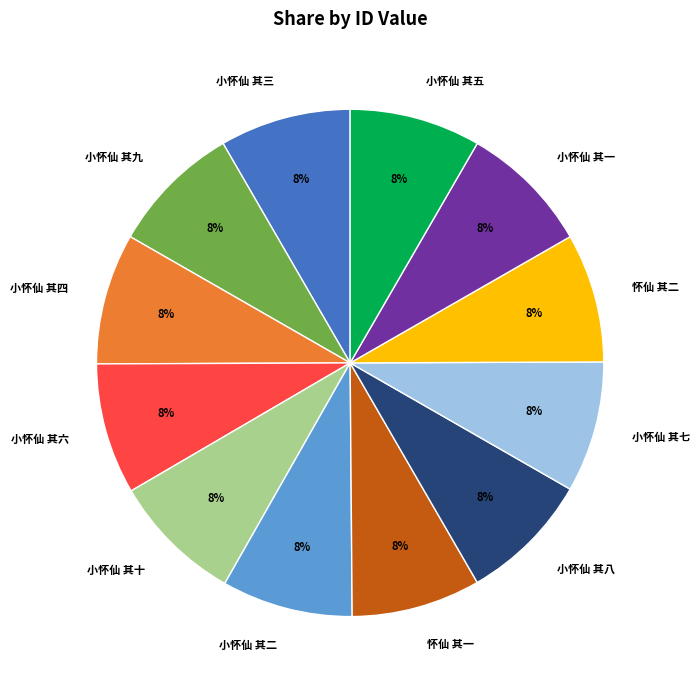

Is there a majority slice in this chart?

No